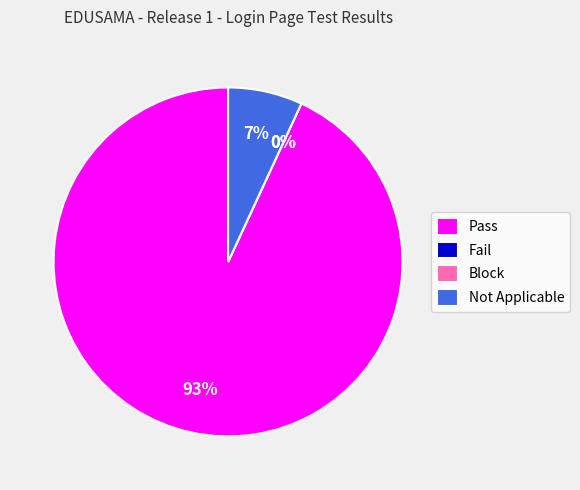

Which category has the smallest portion of the pie?

Fail